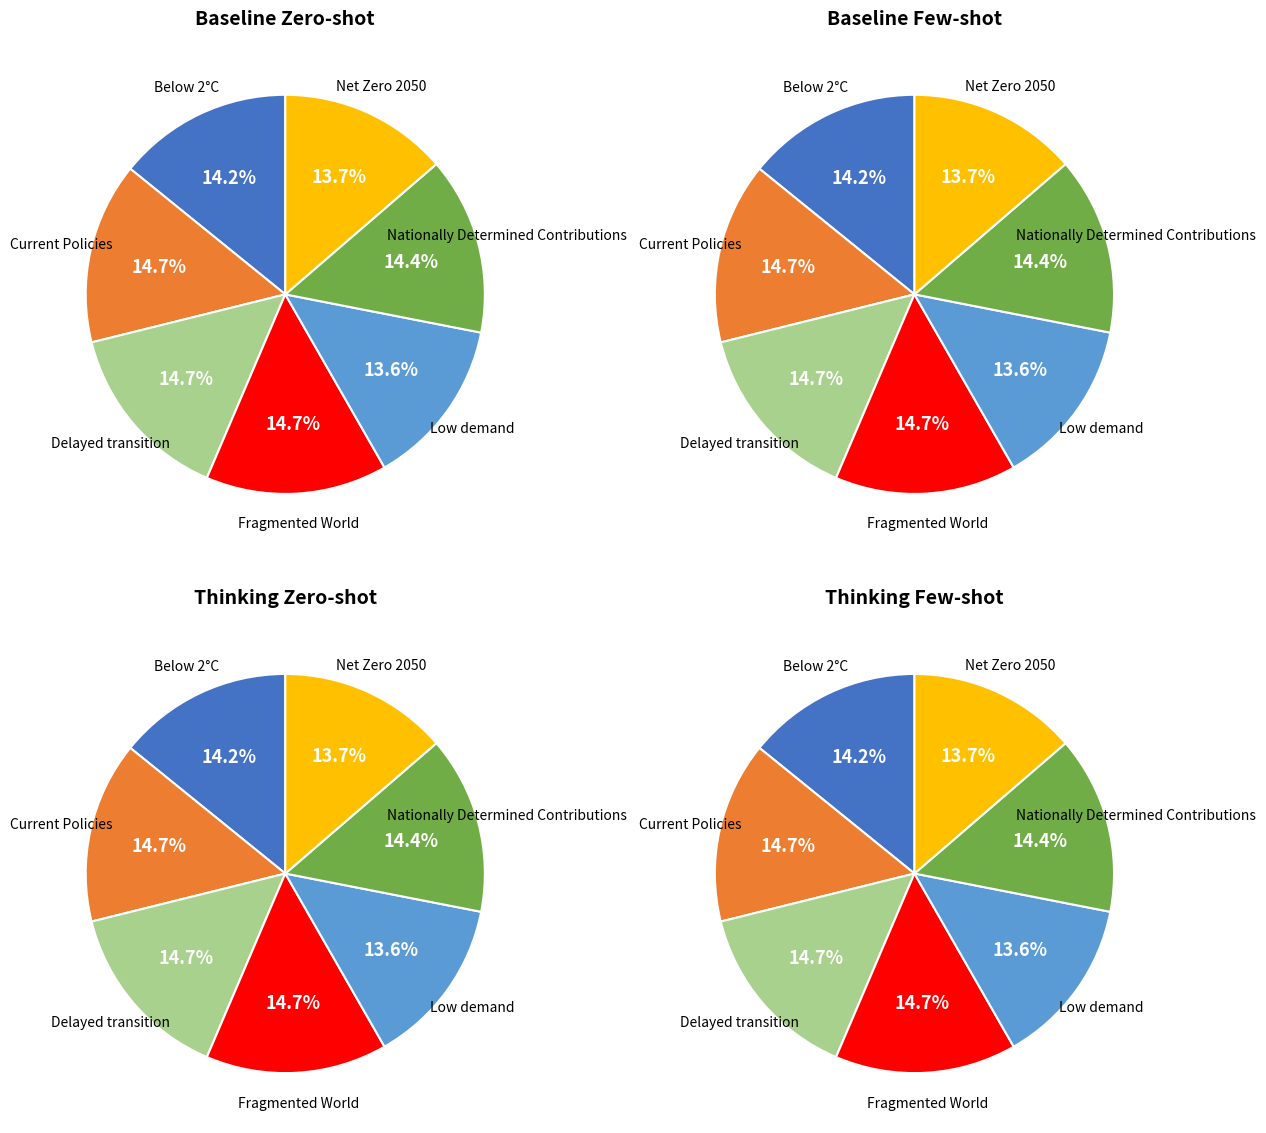

Which slice is the smallest?

Low demand